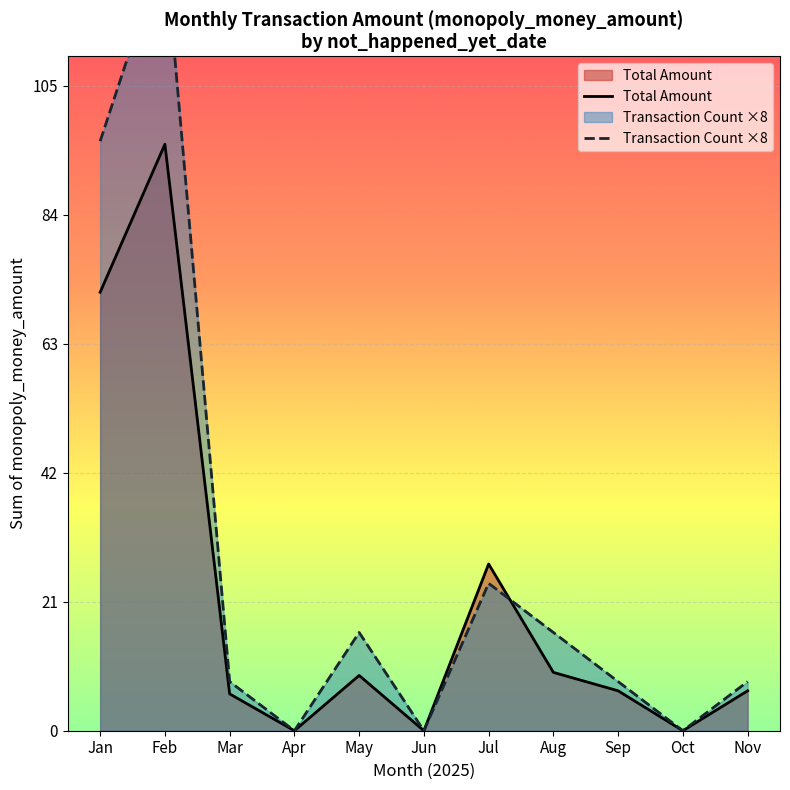

How many interior local valleys does the Total Amount series have?

3